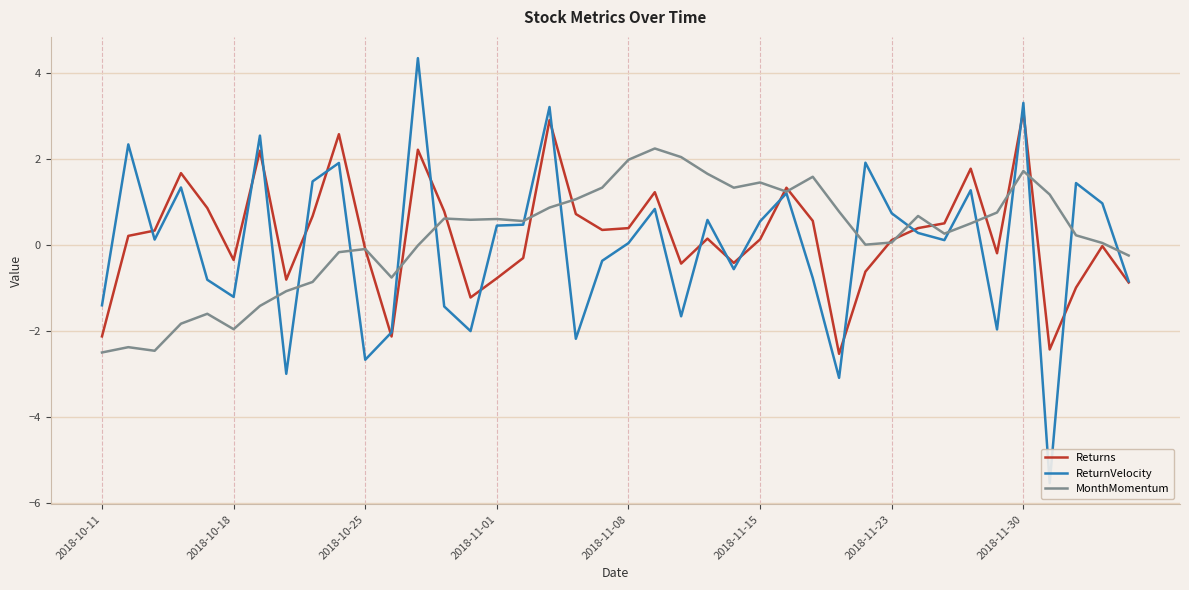

What is the difference between the maximum and minimum values in the MonthMomentum series?

4.7